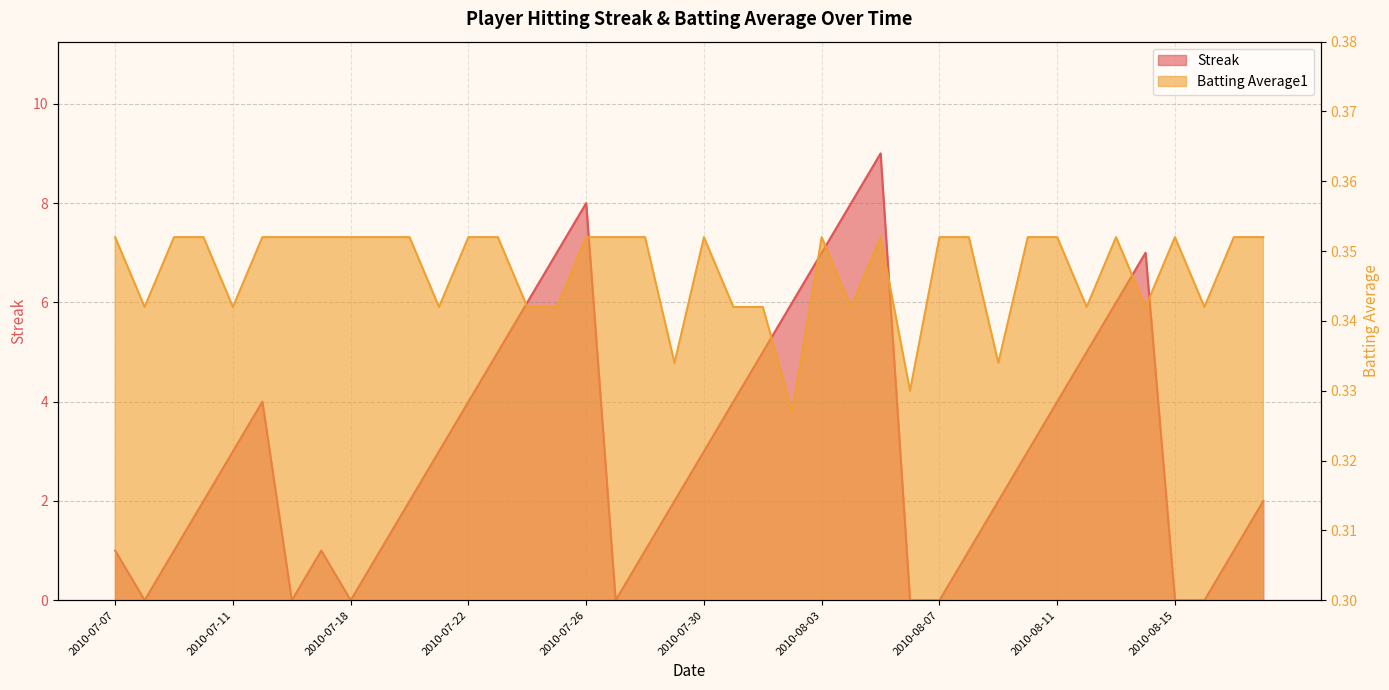

At which category does Streak reach its first local valley?

2010-07-08